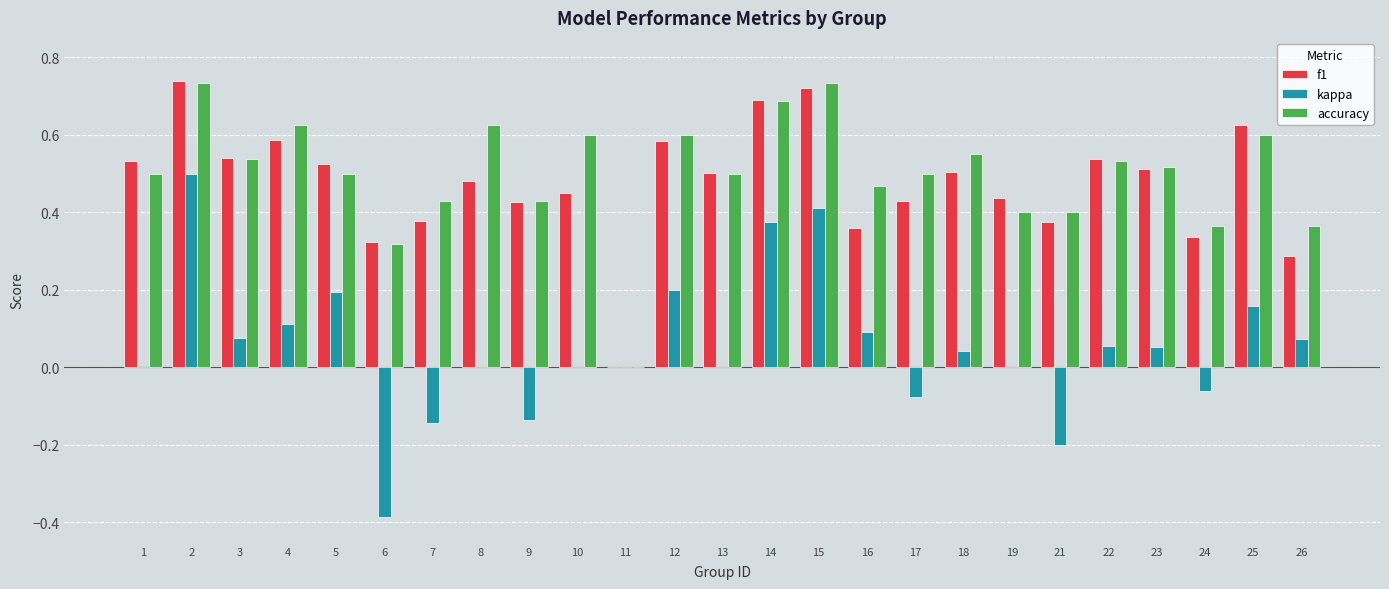

Does the chart contain stacked bars?

No